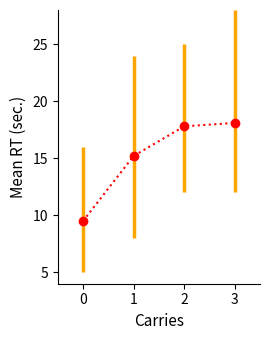

What is the average value?

15.2